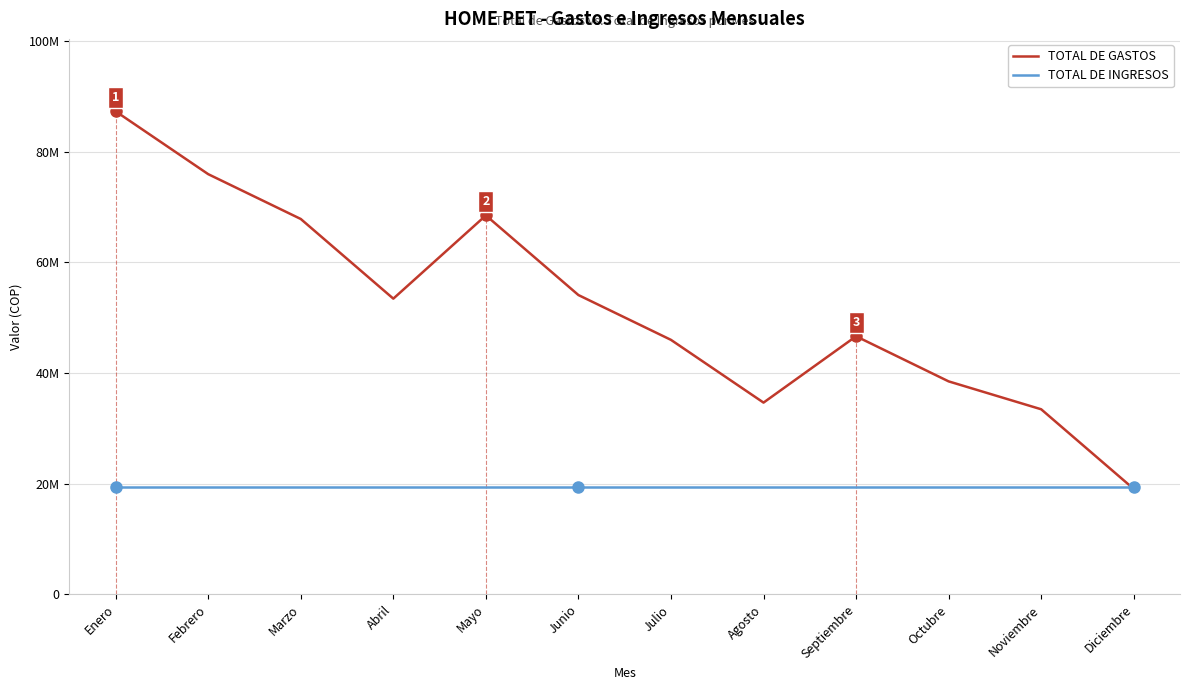

What are all the series names shown in the legend?

TOTAL DE GASTOS, TOTAL DE INGRESOS